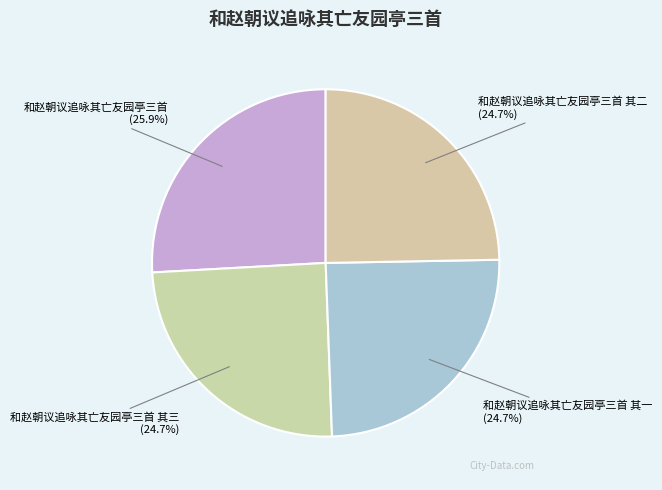

How many segments does this pie chart have?

4